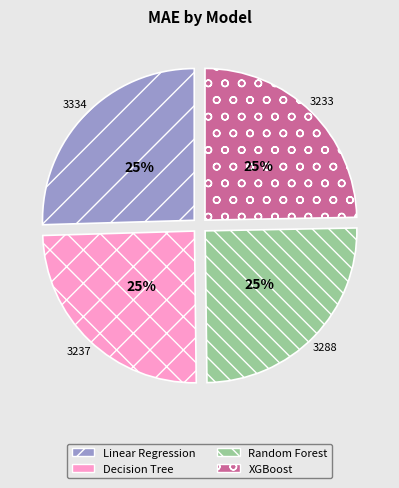

The Decision Tree slice represents 10% of the pie. True or false?

False